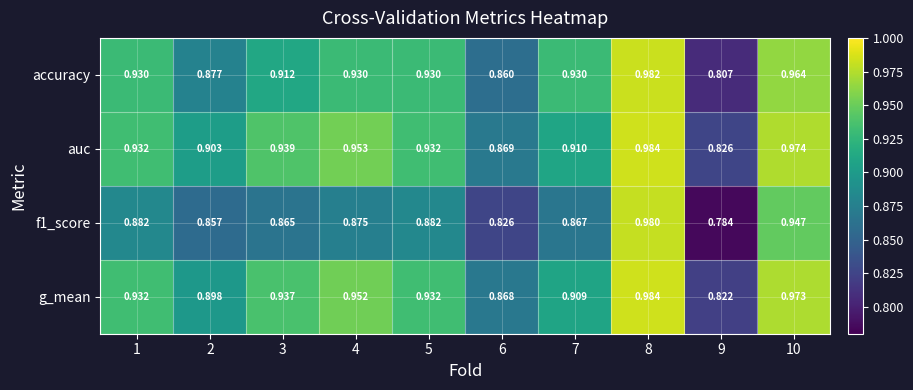

Is the value of f1_score at 10 greater than the value of g_mean at 9?

Yes